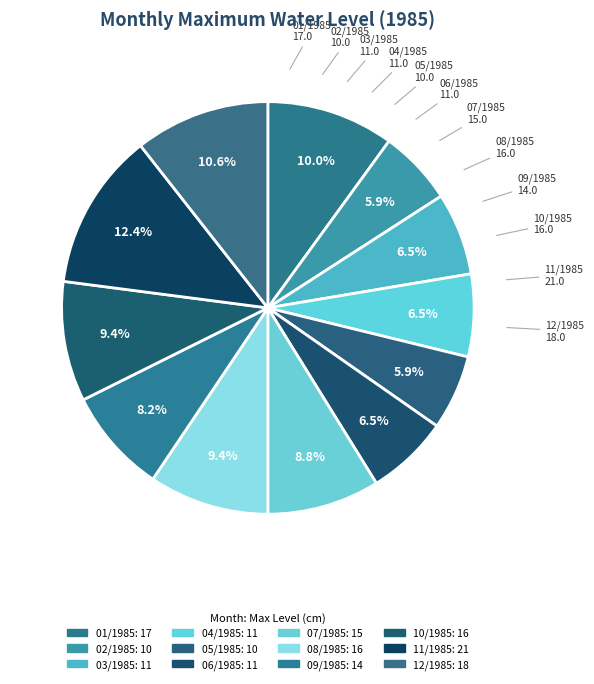

What portion of the pie excludes 04/1985?

93.5%